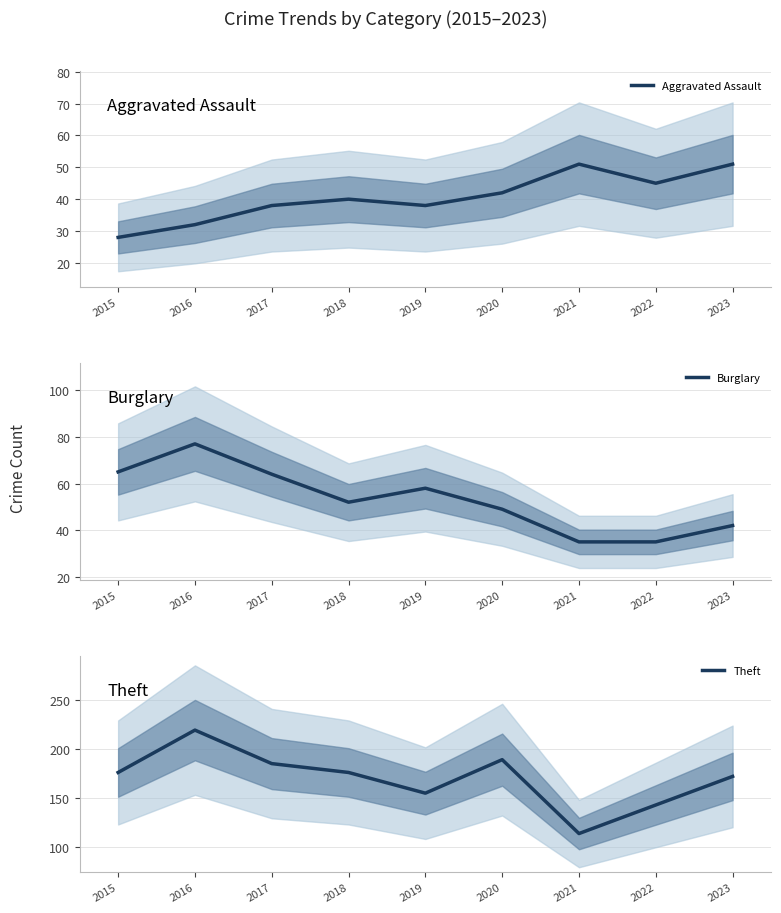

Which series has the largest range (max minus min)?

Theft